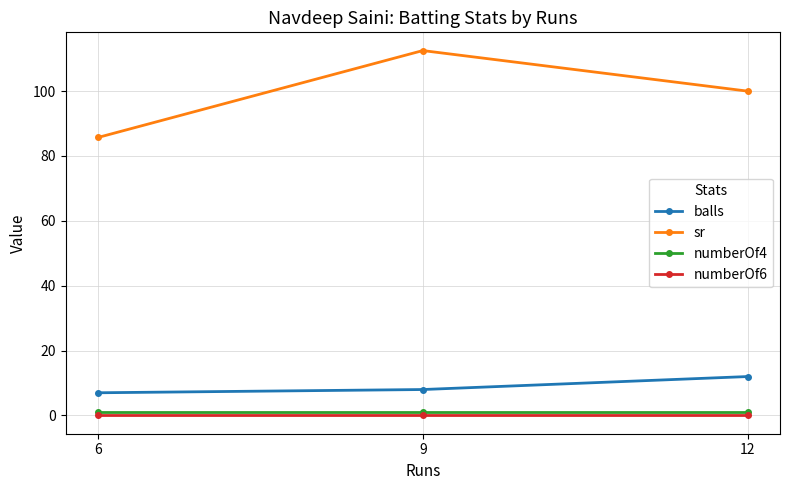

Rank the series by their maximum value, from lowest to highest.

numberOf6, numberOf4, balls, sr